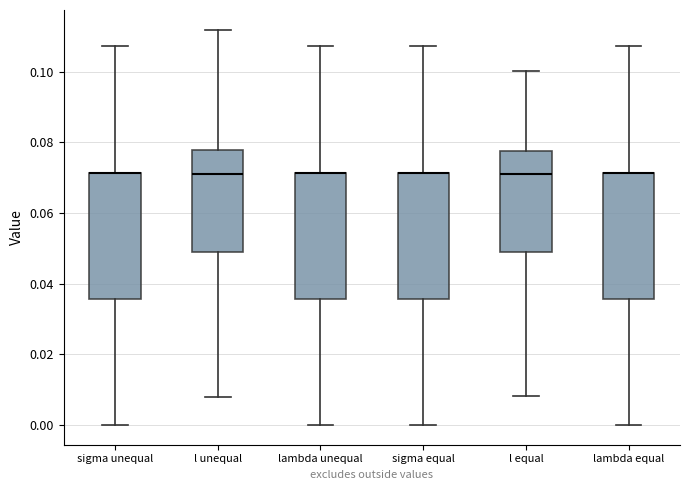

Where does the lower whisker of the box for l equal end on the y-axis? The values are not printed on the chart, so give them approximately, as read against the axis.

0.008